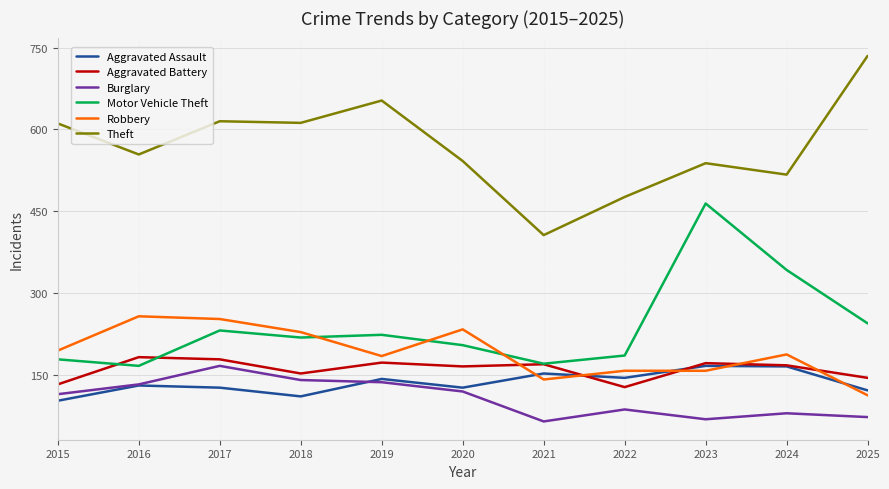

True or false: Motor Vehicle Theft has a value of 131 at 2017.

False